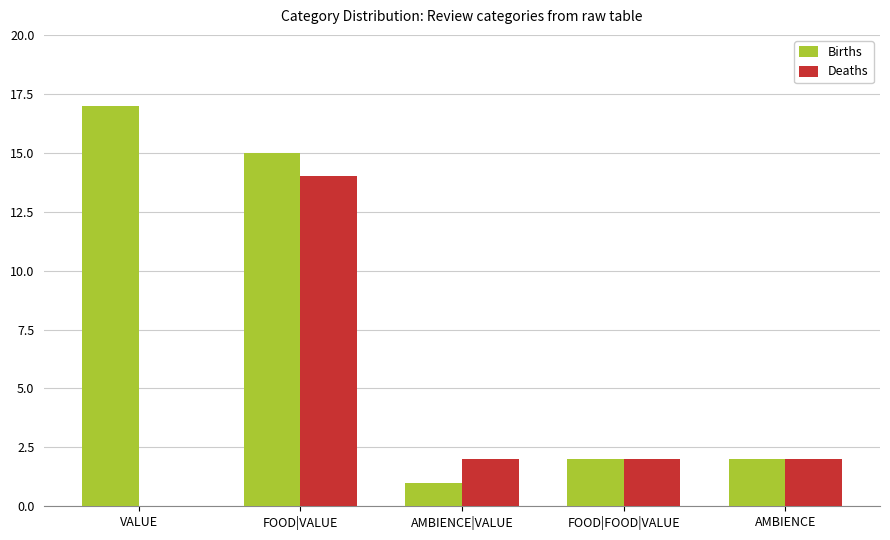

Reading left to right, what are all the values shown in this chart?

Births: 17	15	1	2	2
Deaths: 0	14	2	2	2